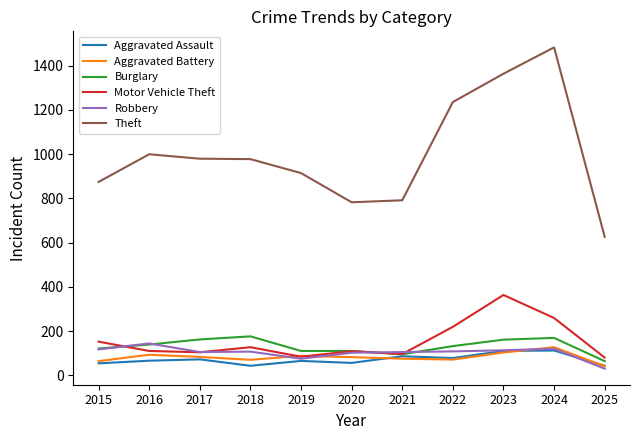

List the series in order of their peak value, lowest first.

Aggravated Assault, Aggravated Battery, Robbery, Burglary, Motor Vehicle Theft, Theft